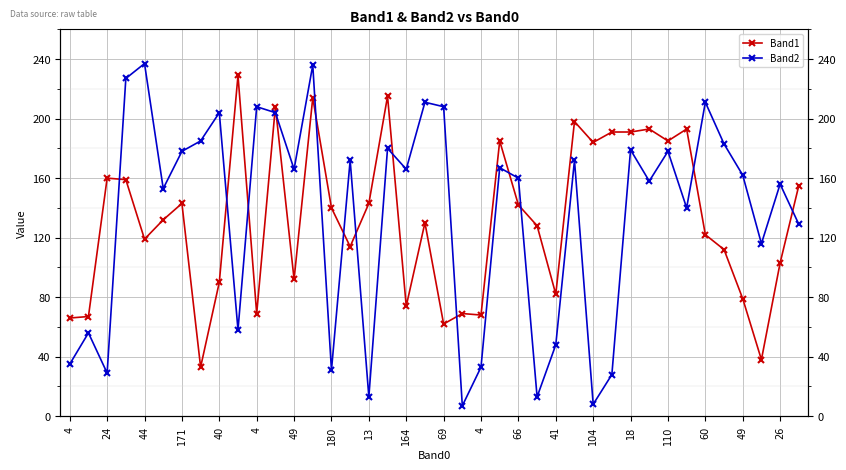

What is the difference between the maximum and minimum values in the Band1 series?

196